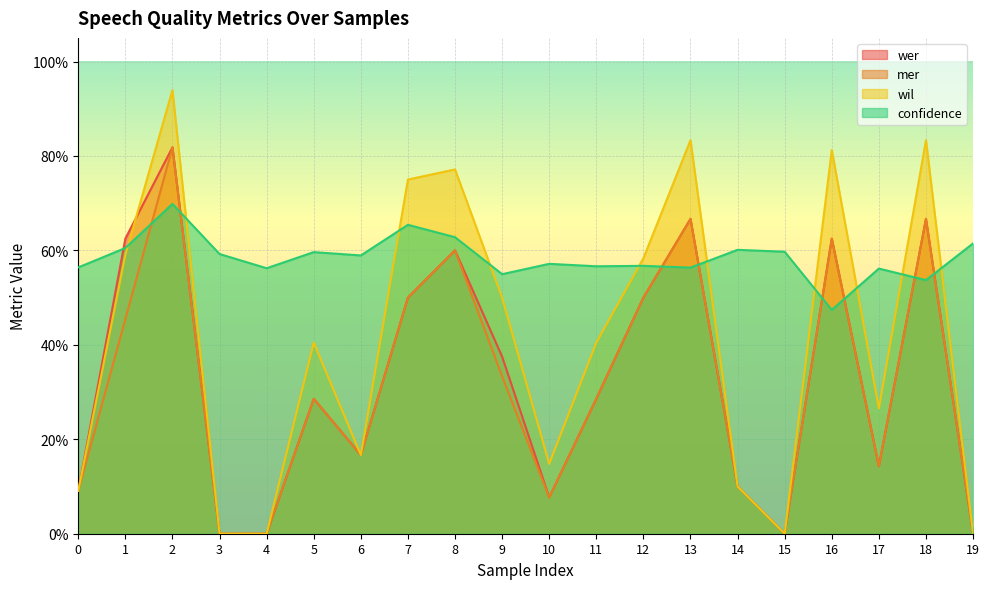

True or false: mer has a value of 0.3 at 5.

True